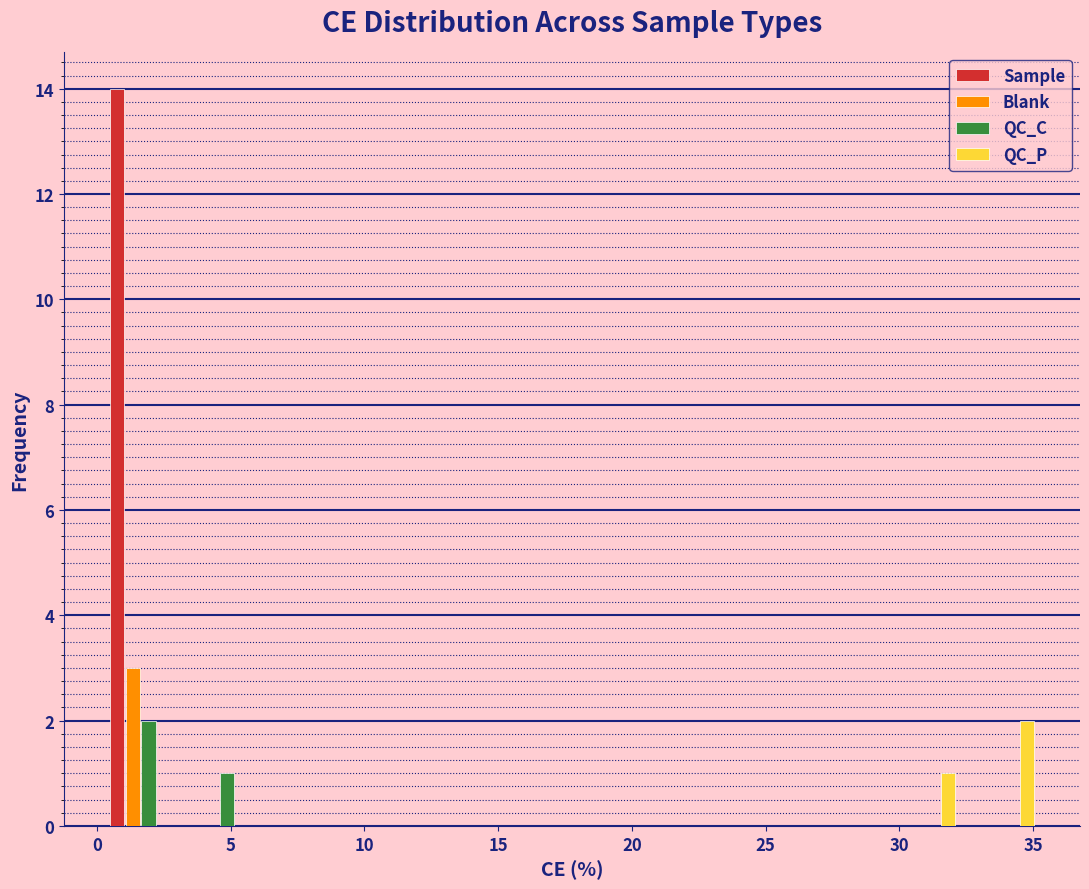

Reading left to right, transcribe this chart: for each range on the x-axis, give the height of each series' bar. Neither the bar edges nor the heights are printed on the chart, so give them approximately, as read against the axes.

0.0 to 3.0: Sample=14	Blank=3	QC_C=2	QC_P=0
3.0 to 6.0: Sample=0	Blank=0	QC_C=1	QC_P=0
6.0 to 9.0: Sample=0	Blank=0	QC_C=0	QC_P=0
9.0 to 12.0: Sample=0	Blank=0	QC_C=0	QC_P=0
12.0 to 15.0: Sample=0	Blank=0	QC_C=0	QC_P=0
15.0 to 18.0: Sample=0	Blank=0	QC_C=0	QC_P=0
18.0 to 20.5: Sample=0	Blank=0	QC_C=0	QC_P=0
20.5 to 23.5: Sample=0	Blank=0	QC_C=0	QC_P=0
23.5 to 26.5: Sample=0	Blank=0	QC_C=0	QC_P=0
26.5 to 29.5: Sample=0	Blank=0	QC_C=0	QC_P=0
29.5 to 32.5: Sample=0	Blank=0	QC_C=0	QC_P=1
32.5 to 35.5: Sample=0	Blank=0	QC_C=0	QC_P=2